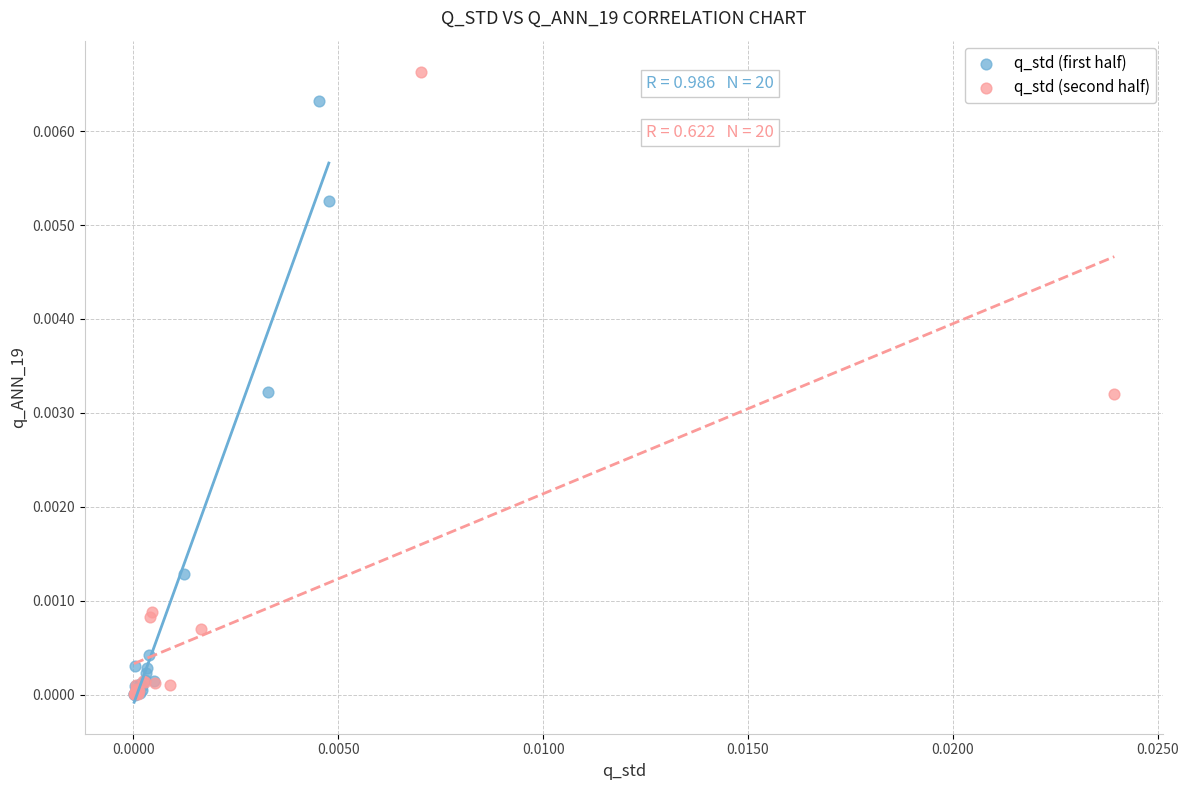

Which series contains the highest Y value?

q_std (second half)